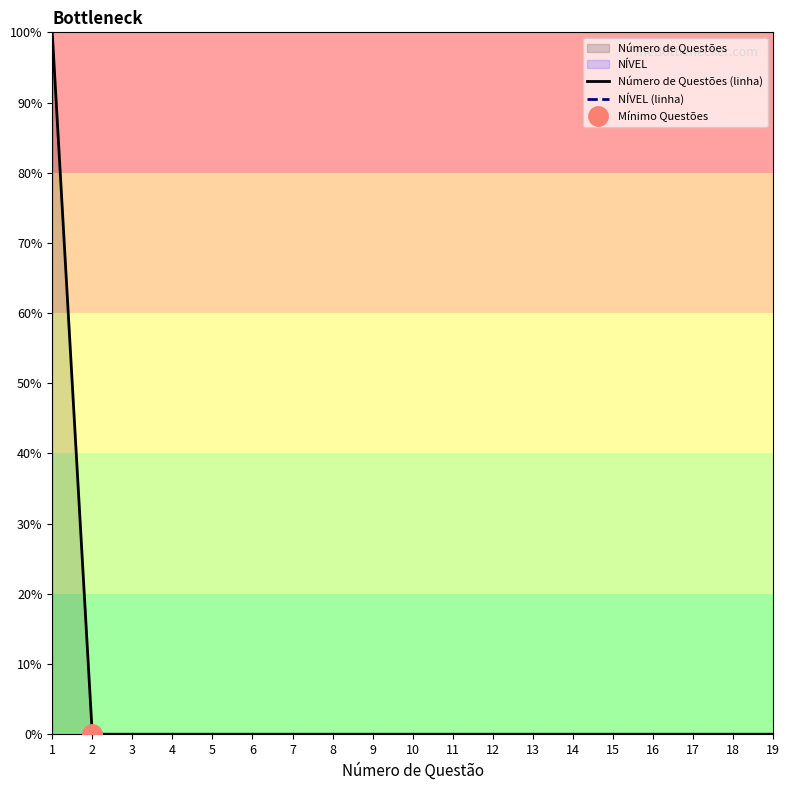

True or false: NÍVEL (linha) has more than 0 points higher than both neighbors.

False